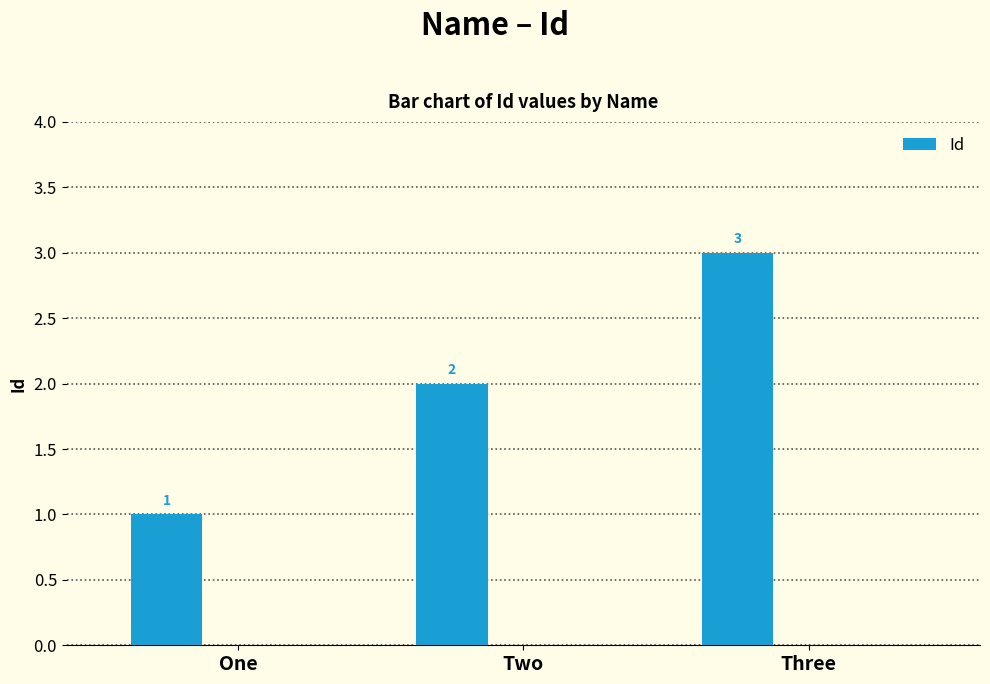

What is the ratio of the value at Two to the value at One?

2.0